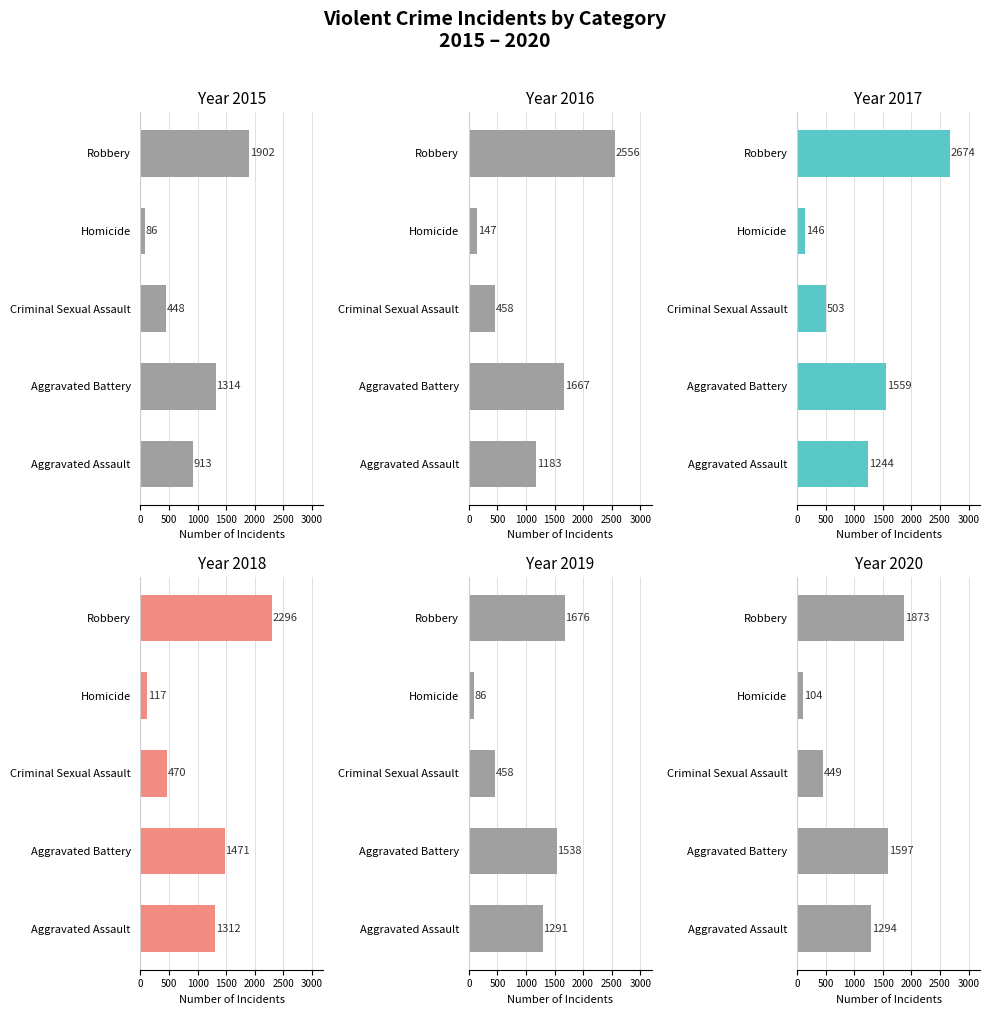

Reading right to left, extract all data points from this chart.

2015: Robbery=1902	Homicide=86	Criminal Sexual Assault=448	Aggravated Battery=1314	Aggravated Assault=913
2016: Robbery=2556	Homicide=147	Criminal Sexual Assault=458	Aggravated Battery=1667	Aggravated Assault=1183
2017: Robbery=2674	Homicide=146	Criminal Sexual Assault=503	Aggravated Battery=1559	Aggravated Assault=1244
2018: Robbery=2296	Homicide=117	Criminal Sexual Assault=470	Aggravated Battery=1471	Aggravated Assault=1312
2019: Robbery=1676	Homicide=86	Criminal Sexual Assault=458	Aggravated Battery=1538	Aggravated Assault=1291
2020: Robbery=1873	Homicide=104	Criminal Sexual Assault=449	Aggravated Battery=1597	Aggravated Assault=1294